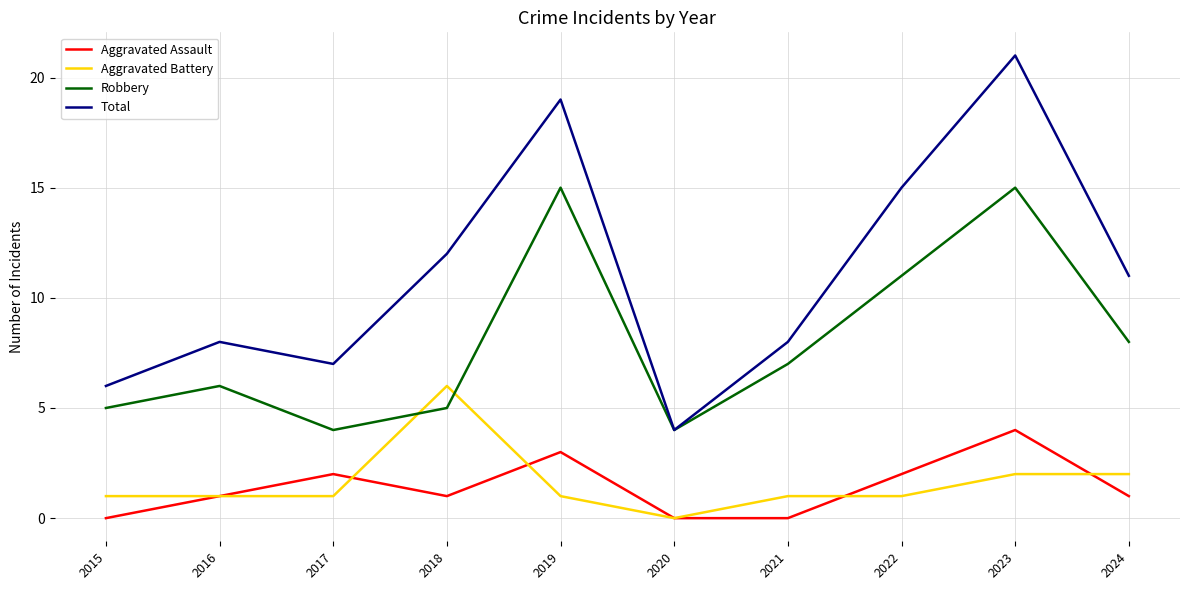

Reading left to right, extract all data points from this chart.

Aggravated Assault: 0	1	2	1	3	0	0	2	4	1
Aggravated Battery: 1	1	1	6	1	0	1	1	2	2
Robbery: 5	6	4	5	15	4	7	11	15	8
Total: 6	8	7	12	19	4	8	15	21	11